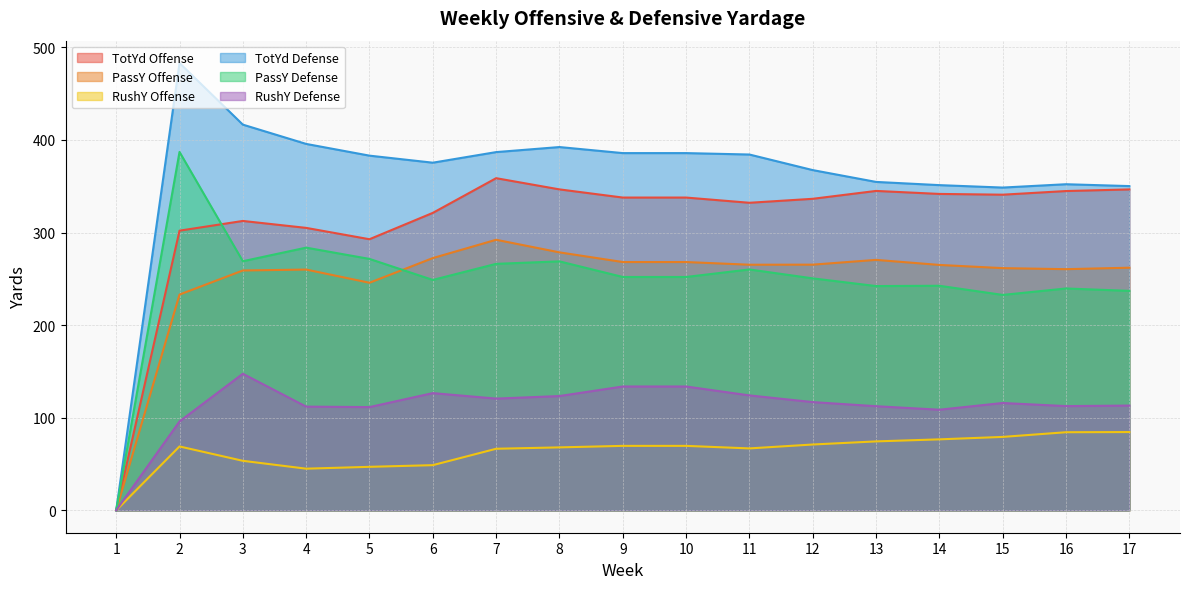

How many positive values does the TotYd Offense series have?

16